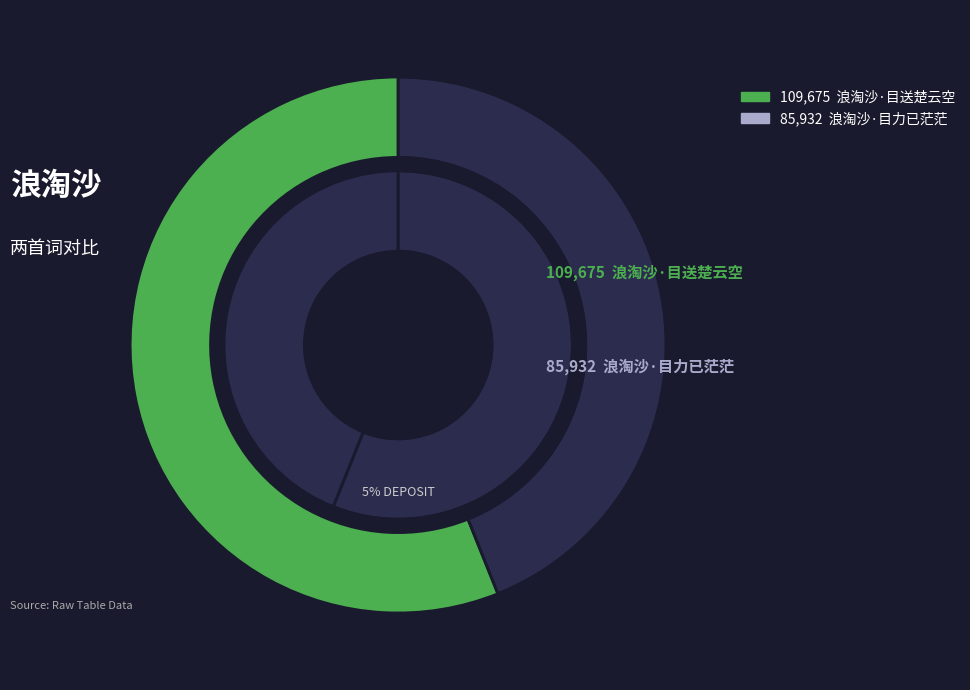

Which category has the biggest portion of the pie?

浪淘沙·目送楚云空